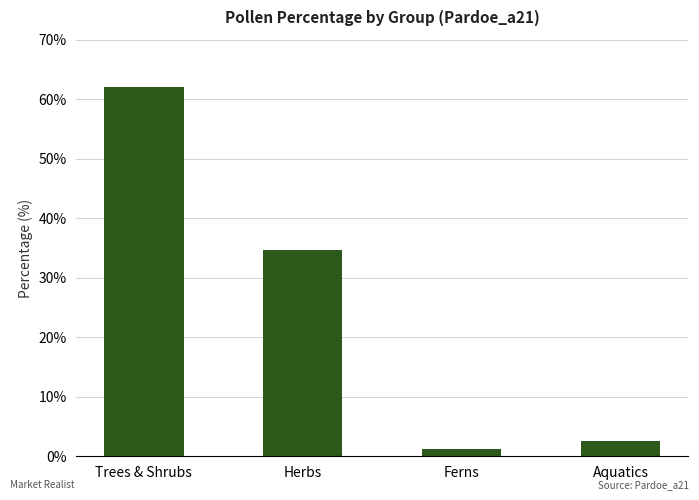

Rank the categories by value from lowest to highest.

Ferns, Aquatics, Herbs, Trees & Shrubs